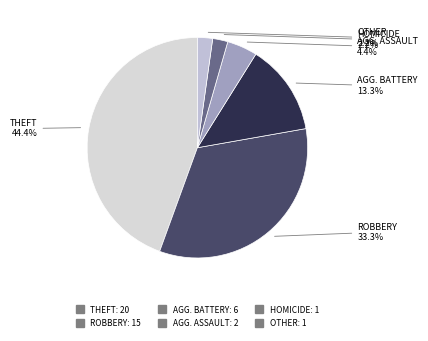

To the nearest percent, what is the difference between the largest and smallest slice percentages?

42%